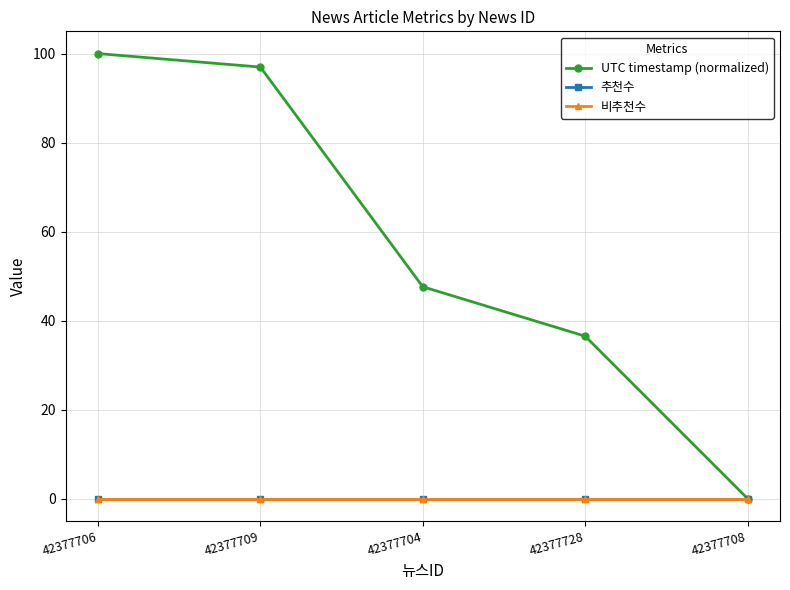

Reading right to left, extract all data points from this chart.

UTC timestamp (normalized): 0.0	36.5	47.6	97.0	100.0
추천수: 0.0	0.0	0.0	0.0	0.0
비추천수: 0.0	0.0	0.0	0.0	0.0